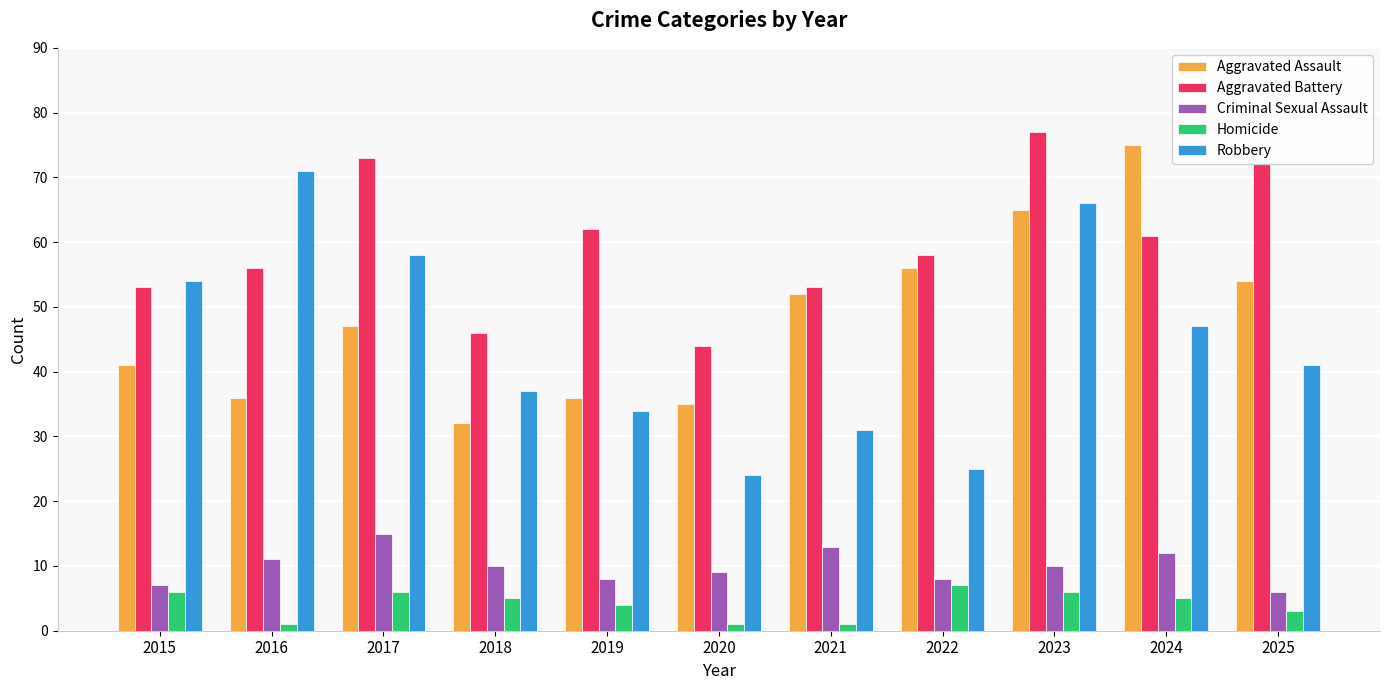

What are all the series names shown in the legend?

Aggravated Assault, Aggravated Battery, Criminal Sexual Assault, Homicide, Robbery